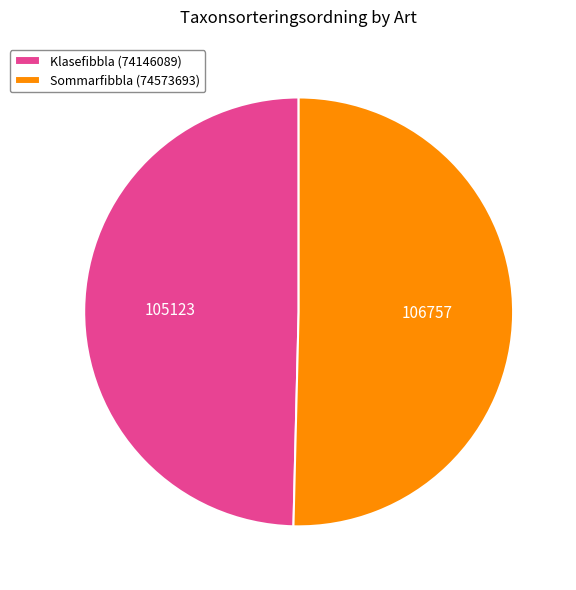

Rank the categories by value from highest to lowest.

Sommarfibbla (74573693), Klasefibbla (74146089)